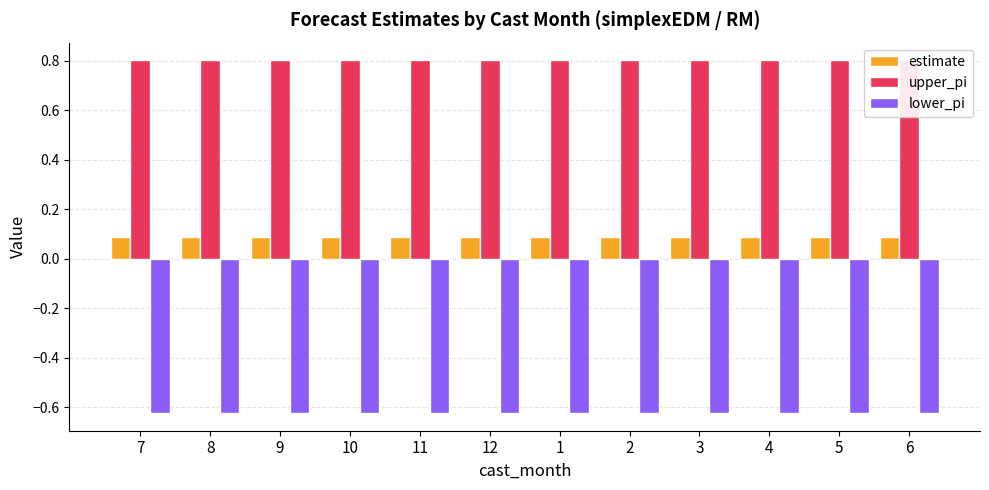

Does the chart contain any negative values?

Yes